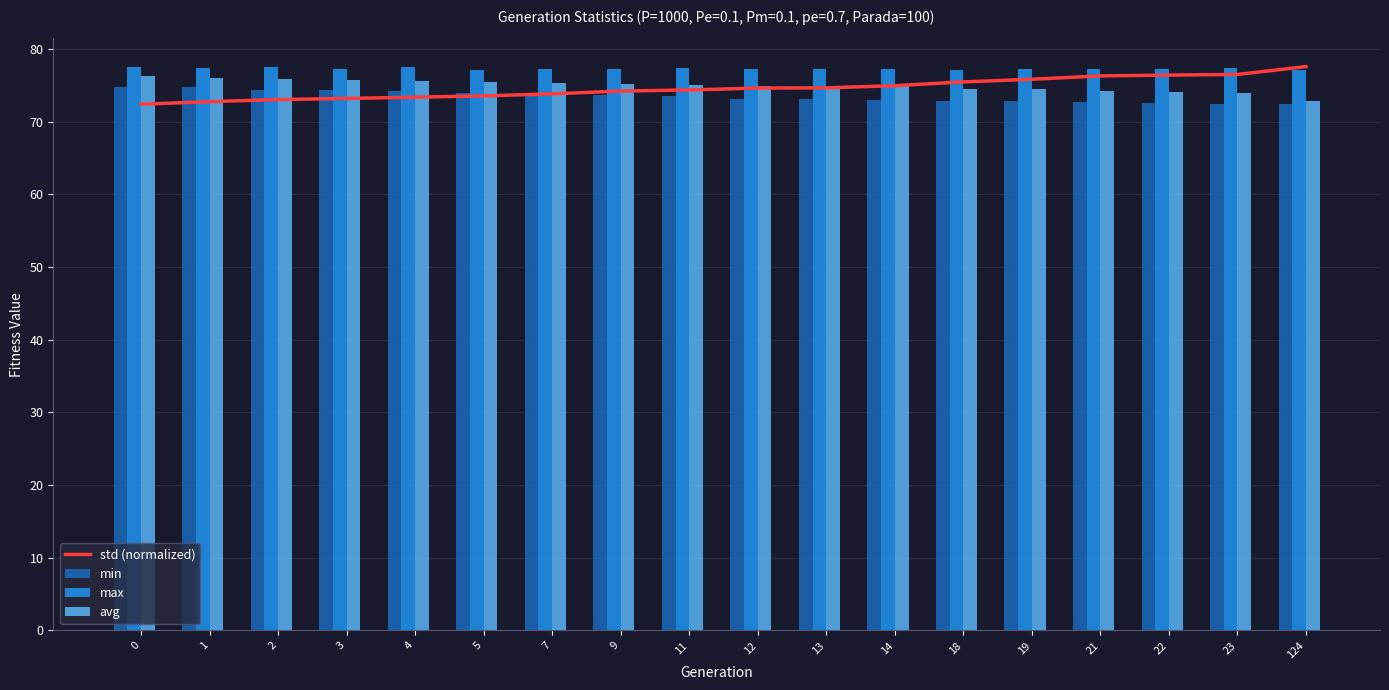

Reading left to right, list all the values displayed in this chart.

std (normalized): 0=72.4	1=72.7	2=73.0	3=73.2	4=73.4	5=73.5	7=73.8	9=74.2	11=74.3	12=74.6	13=74.6	14=74.9	18=75.5	19=75.8	21=76.3	22=76.4	23=76.5	124=77.6
min: 0=74.8	1=74.7	2=74.3	3=74.3	4=74.2	5=73.9	7=73.9	9=73.6	11=73.6	12=73.2	13=73.2	14=72.9	18=72.9	19=72.8	21=72.6	22=72.5	23=72.4	124=72.4
max: 0=77.6	1=77.3	2=77.5	3=77.3	4=77.5	5=77.1	7=77.3	9=77.2	11=77.3	12=77.3	13=77.2	14=77.3	18=77.1	19=77.3	21=77.2	22=77.2	23=77.3	124=77.1
avg: 0=76.3	1=76.0	2=75.9	3=75.7	4=75.6	5=75.5	7=75.3	9=75.2	11=75.0	12=75.0	13=74.9	14=74.9	18=74.5	19=74.5	21=74.3	22=74.1	23=73.9	124=72.8